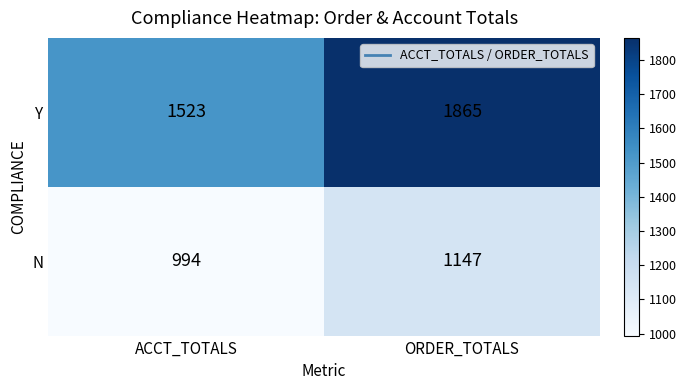

What is the sum of all Y values?

3388